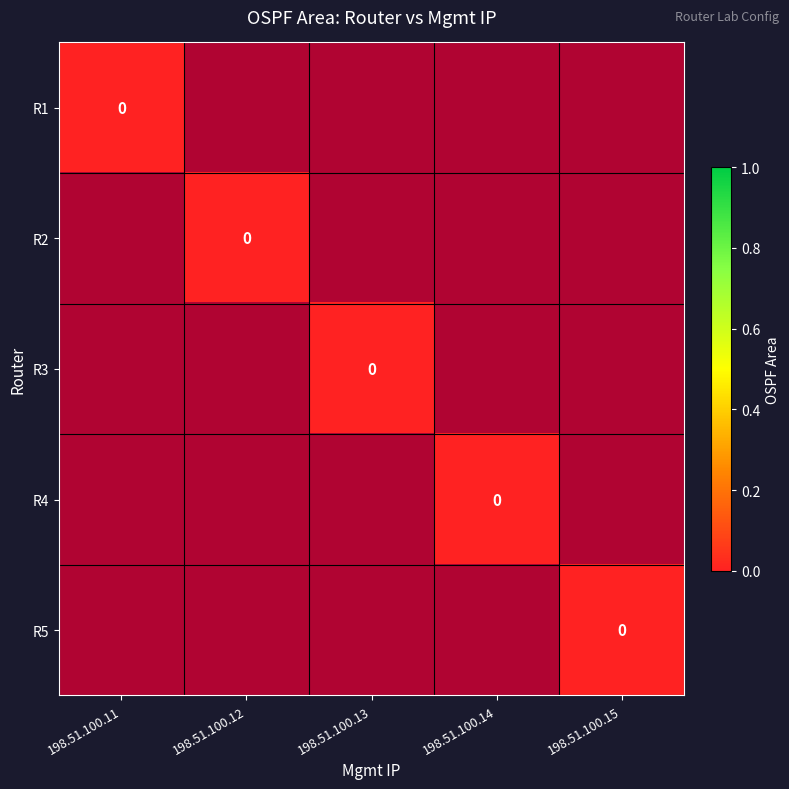

Rank the series by their average value, from lowest to highest.

R1, R2, R3, R4, R5